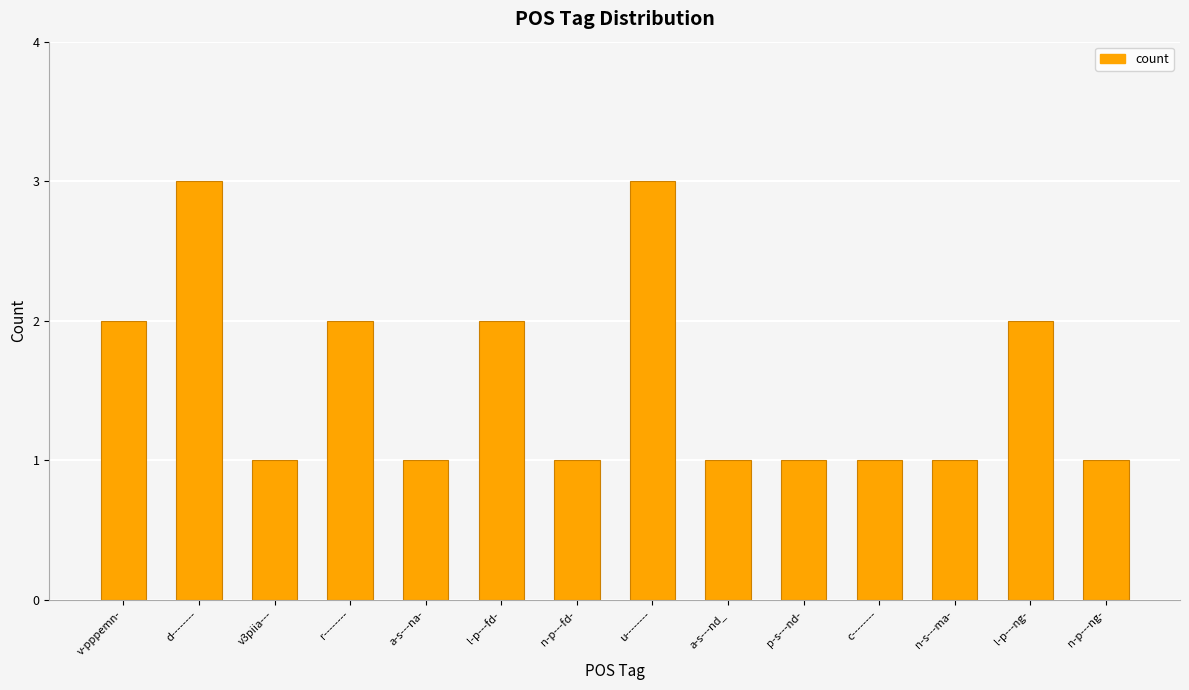

What is the sum of the values at r-------- and p-s---nd-?

3